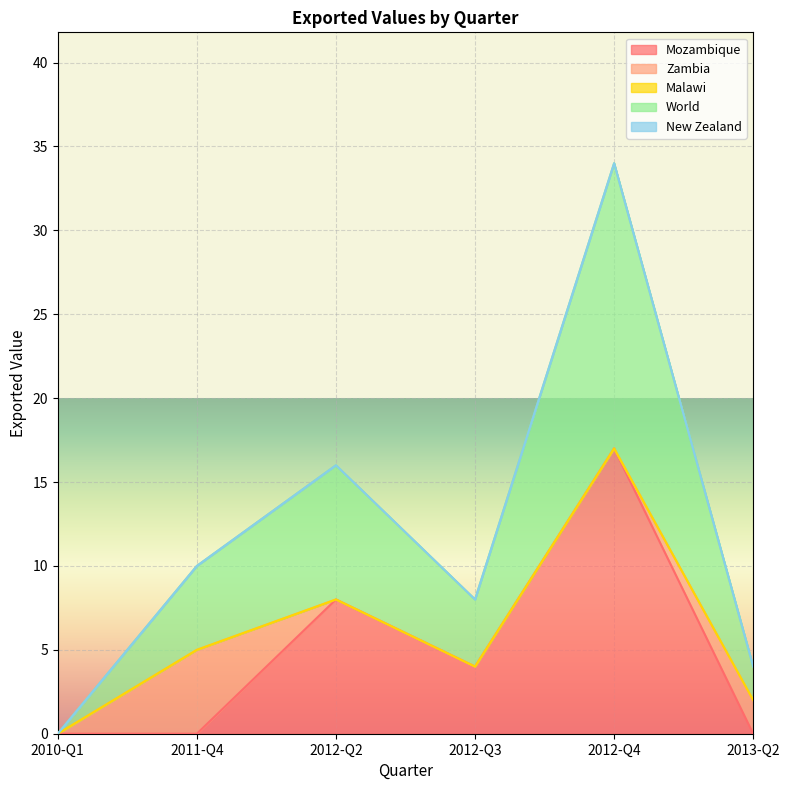

At which label does Mozambique reach its peak?

2012-Q4